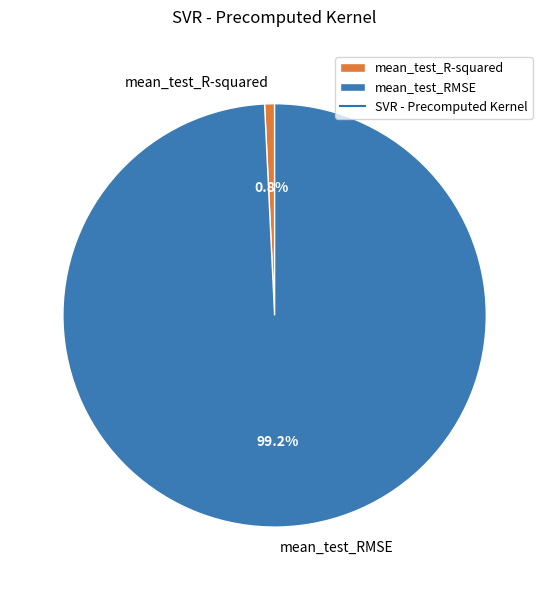

Does mean_test_RMSE account for over 50% of the chart?

Yes